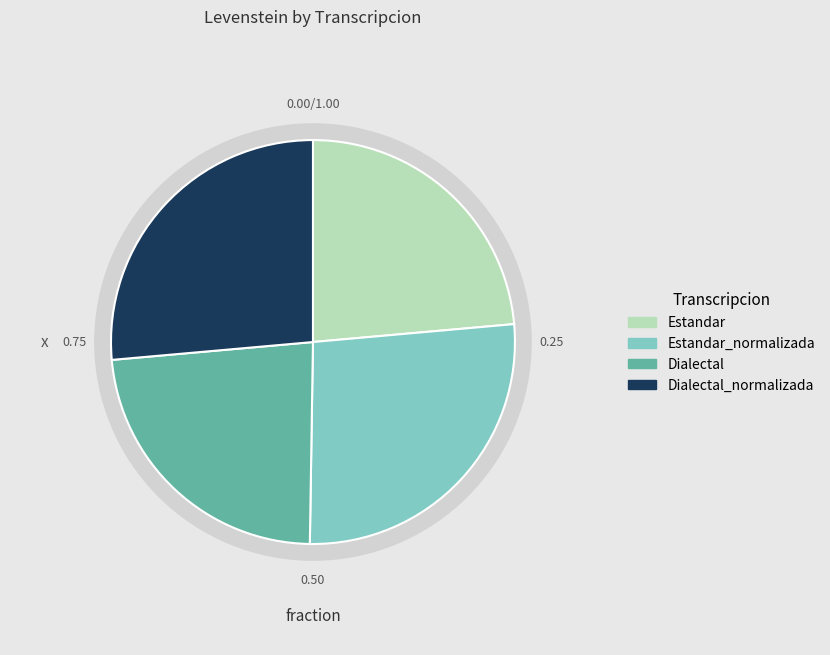

Rank the categories by value from highest to lowest.

Estandar_normalizada, Dialectal_normalizada, Estandar, Dialectal